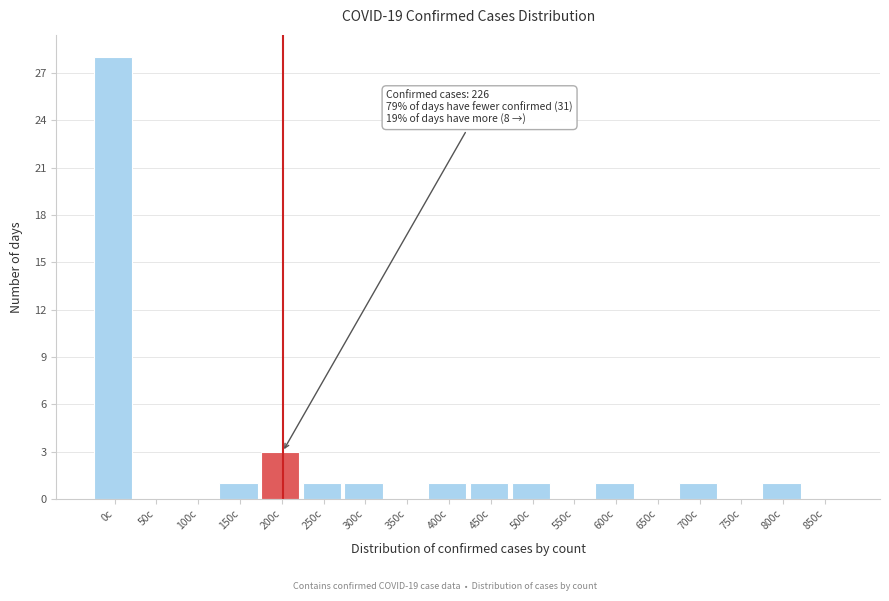

Reading left to right, transcribe all the data shown in this chart.

0c=28	50c=0	100c=0	150c=1	200c=3	250c=1	300c=1	350c=0	400c=1	450c=1	500c=1	550c=0	600c=1	650c=0	700c=1	750c=0	800c=1	850c=0